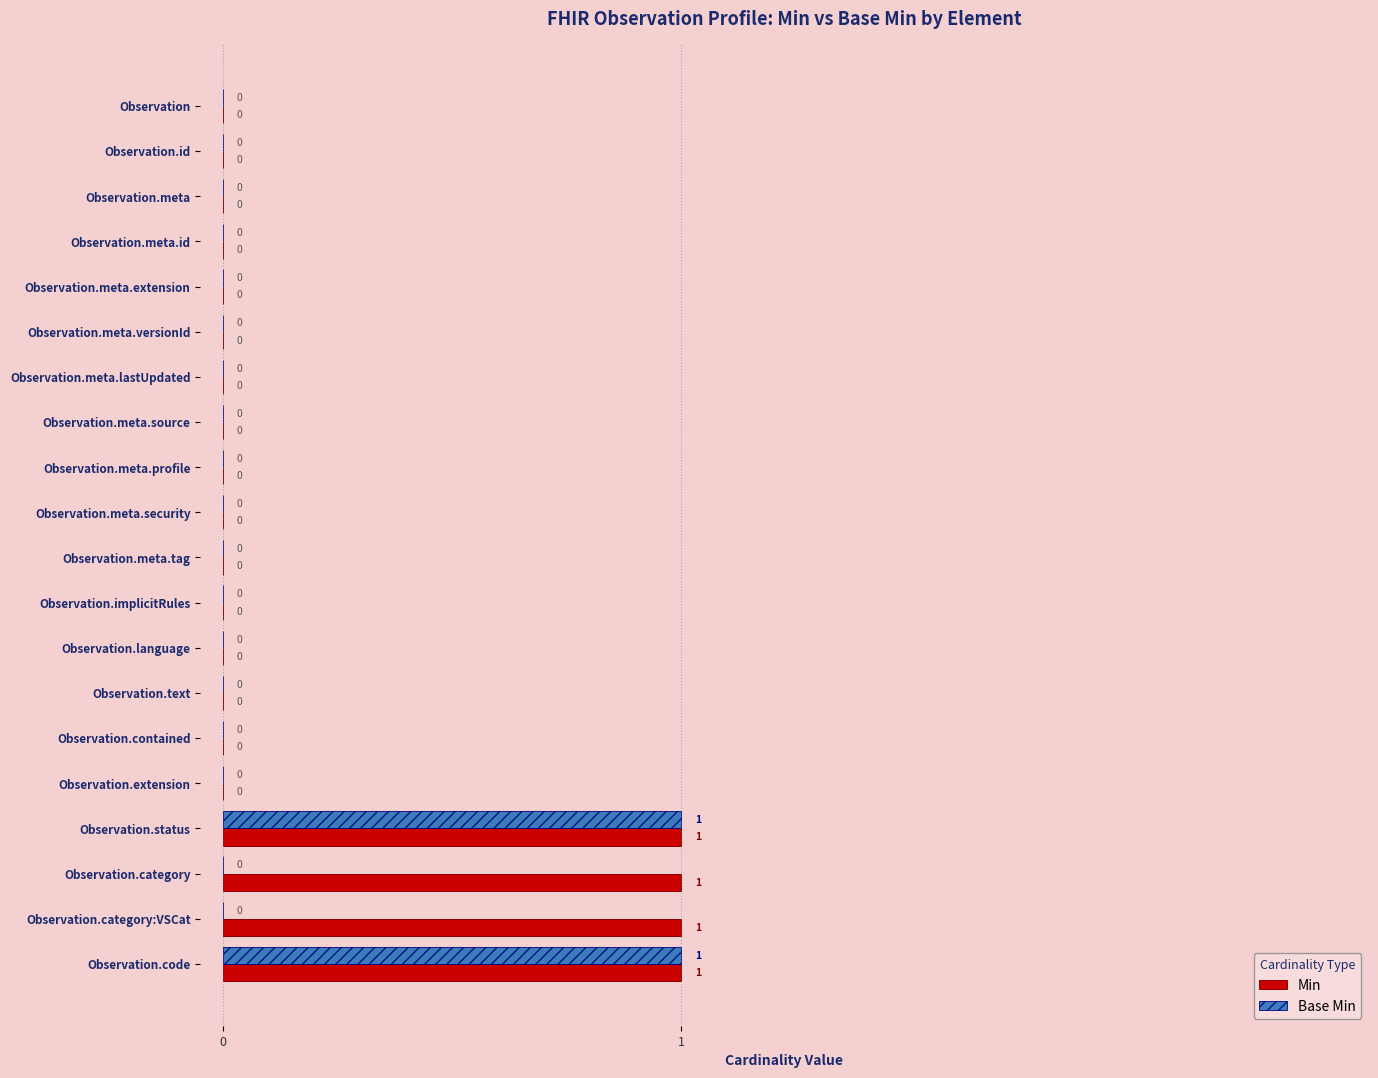

The Min series shows -1 at Observation.meta.security. True or false?

False